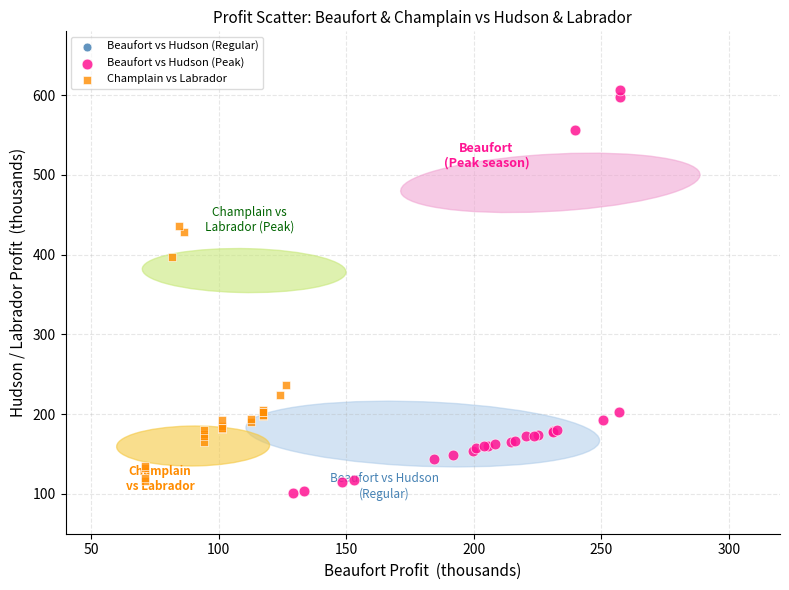

Which series has the largest Y range (max minus min)?

Beaufort vs Hudson (Peak)